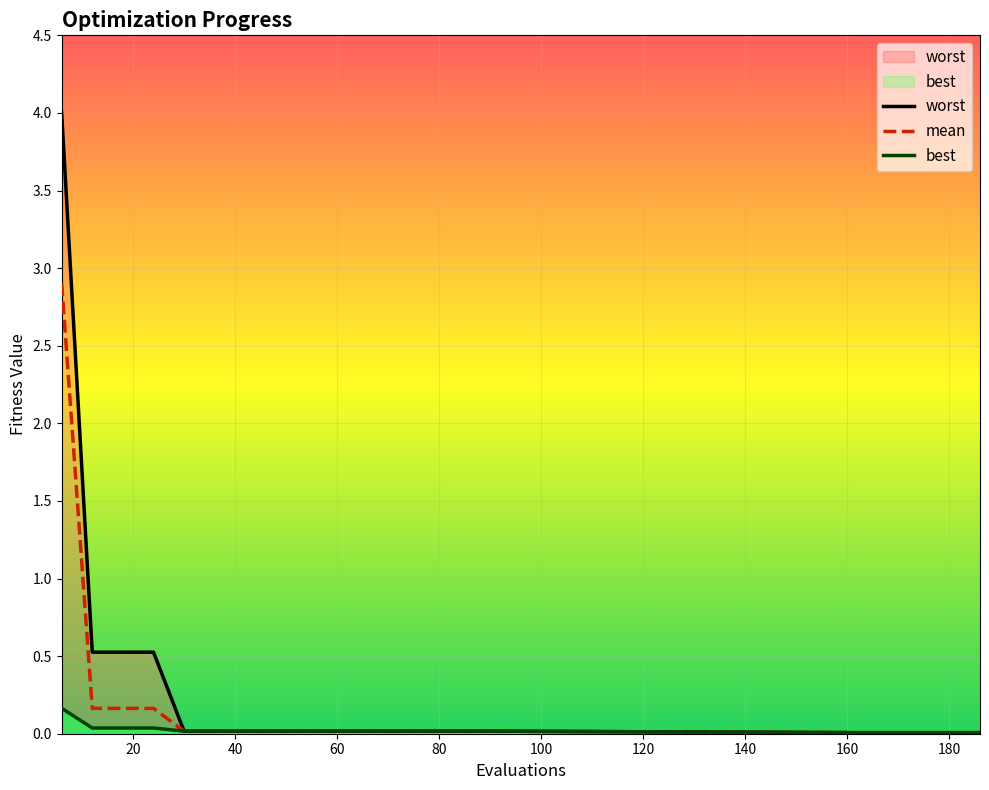

Where is best nearest to the value 0?

162